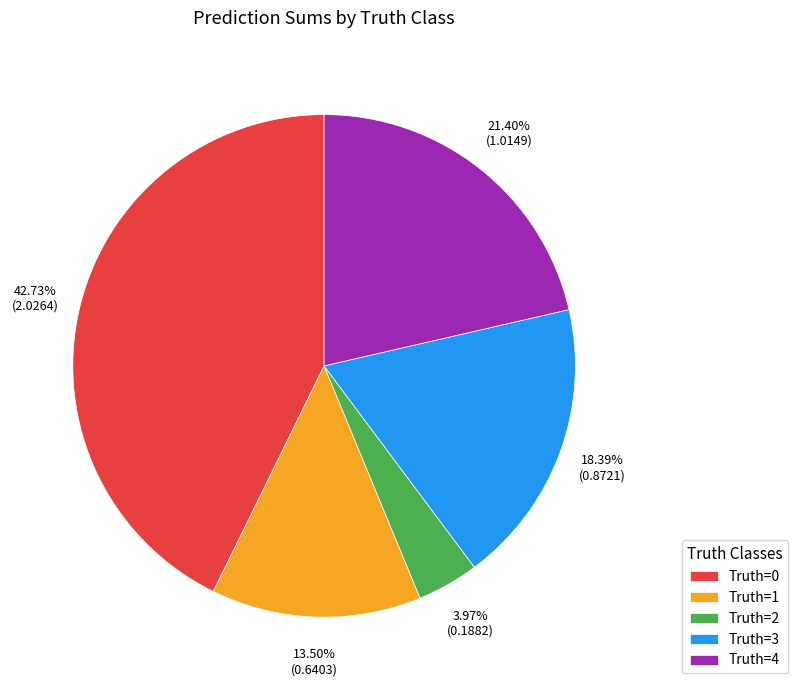

Approximately how many times larger is the value at Truth=0 compared to Truth=2?

10.8